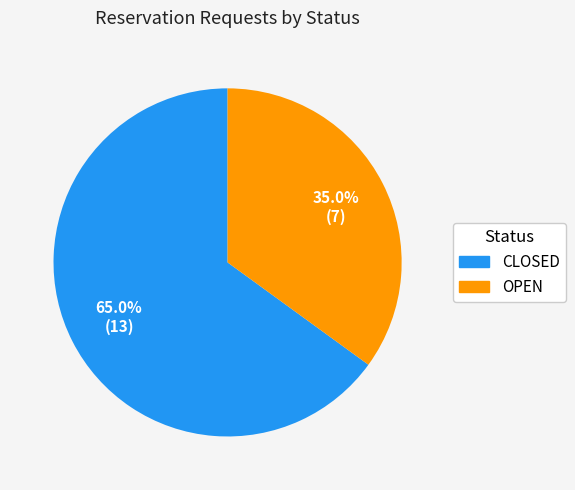

Count the number of slices in the pie.

2